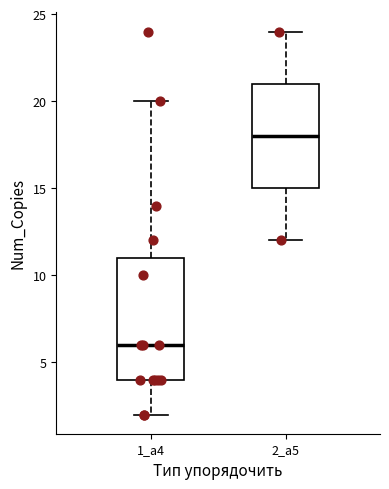

Reading left to right, transcribe this box plot: for each box, give where its median line is, the range the box spans, and where its two whiskers end, as read against the y-axis. The values are not printed on the chart, so give them approximately, as read against the axis.

1_а4: median 6, box 4 to 11, whiskers 2 to 20
2_а5: median 18, box 15 to 21, whiskers 12 to 24